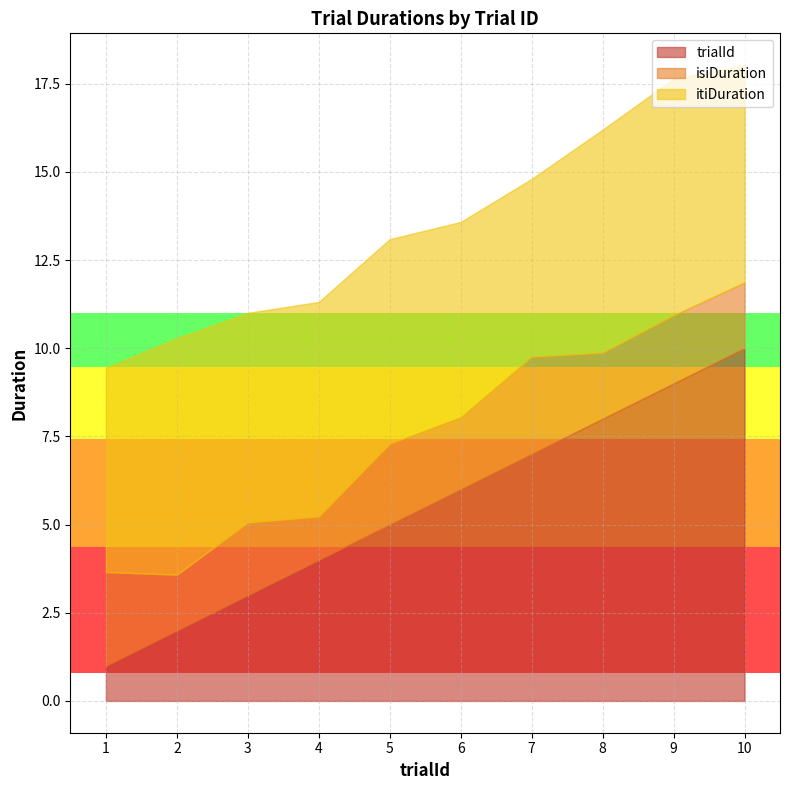

What is the average value of the isiDuration series?

2.0